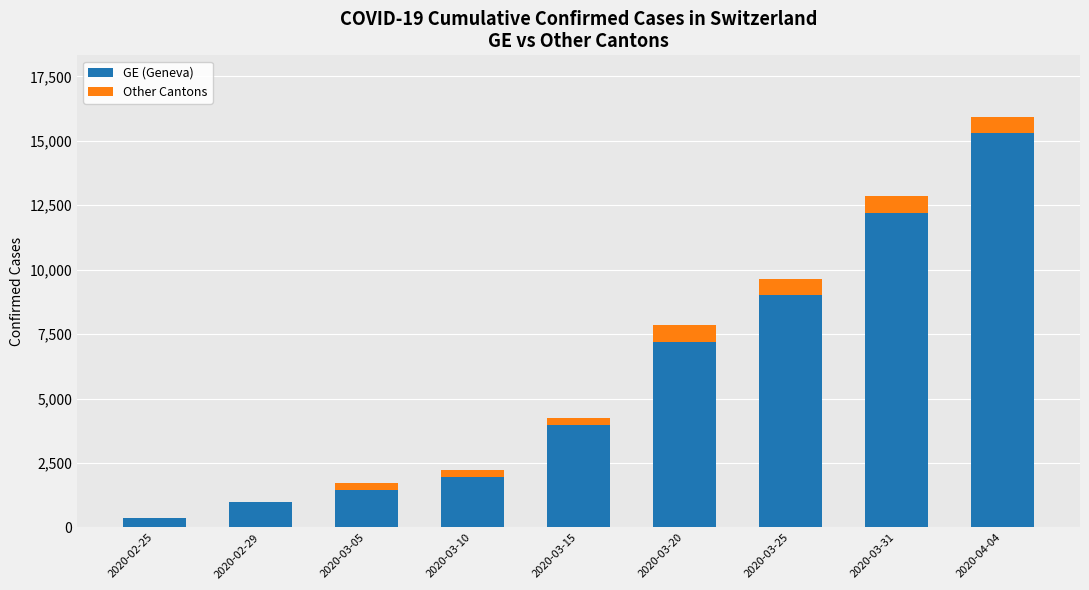

Reading left to right, transcribe the values for GE (Geneva).

2020-02-25=375	2020-02-29=981	2020-03-05=1447	2020-03-10=1955	2020-03-15=3978	2020-03-20=7205	2020-03-25=9000	2020-03-31=12210	2020-04-04=15284